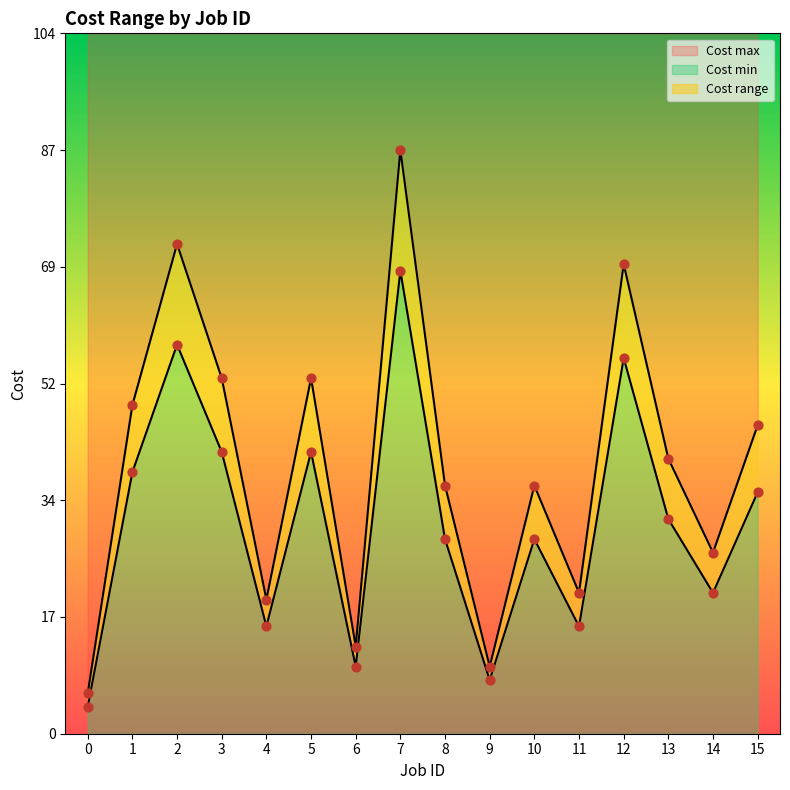

Which series has the largest Y range (max minus min)?

Cost max